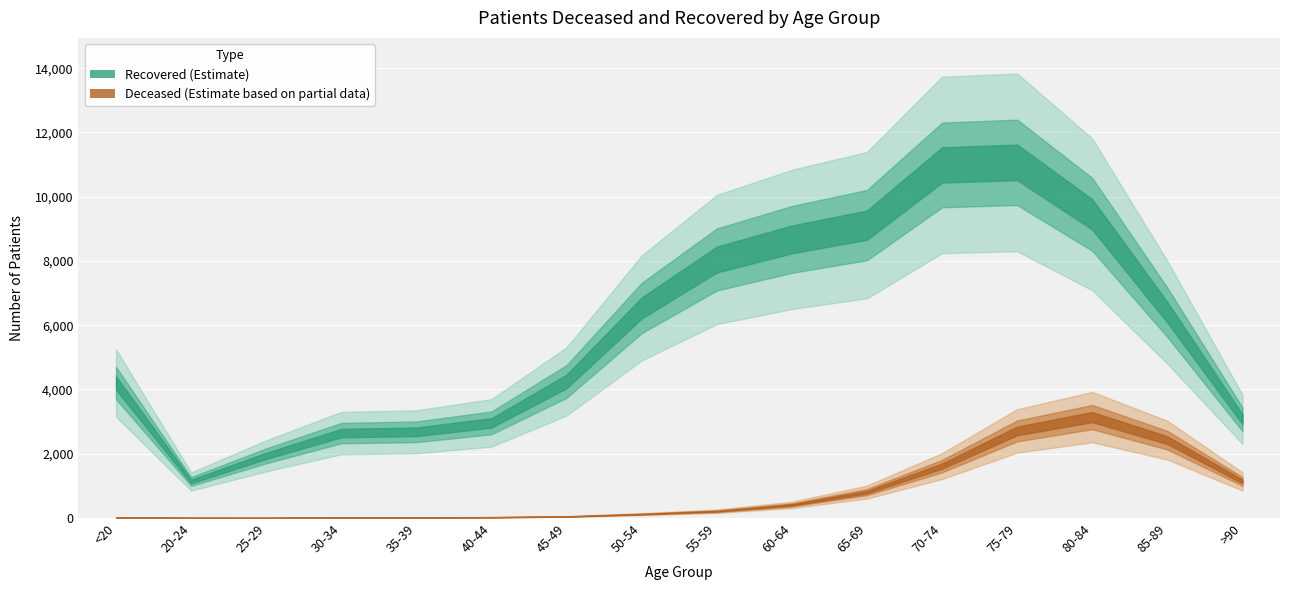

At which category does patients_recovered reach its first local valley?

20-24